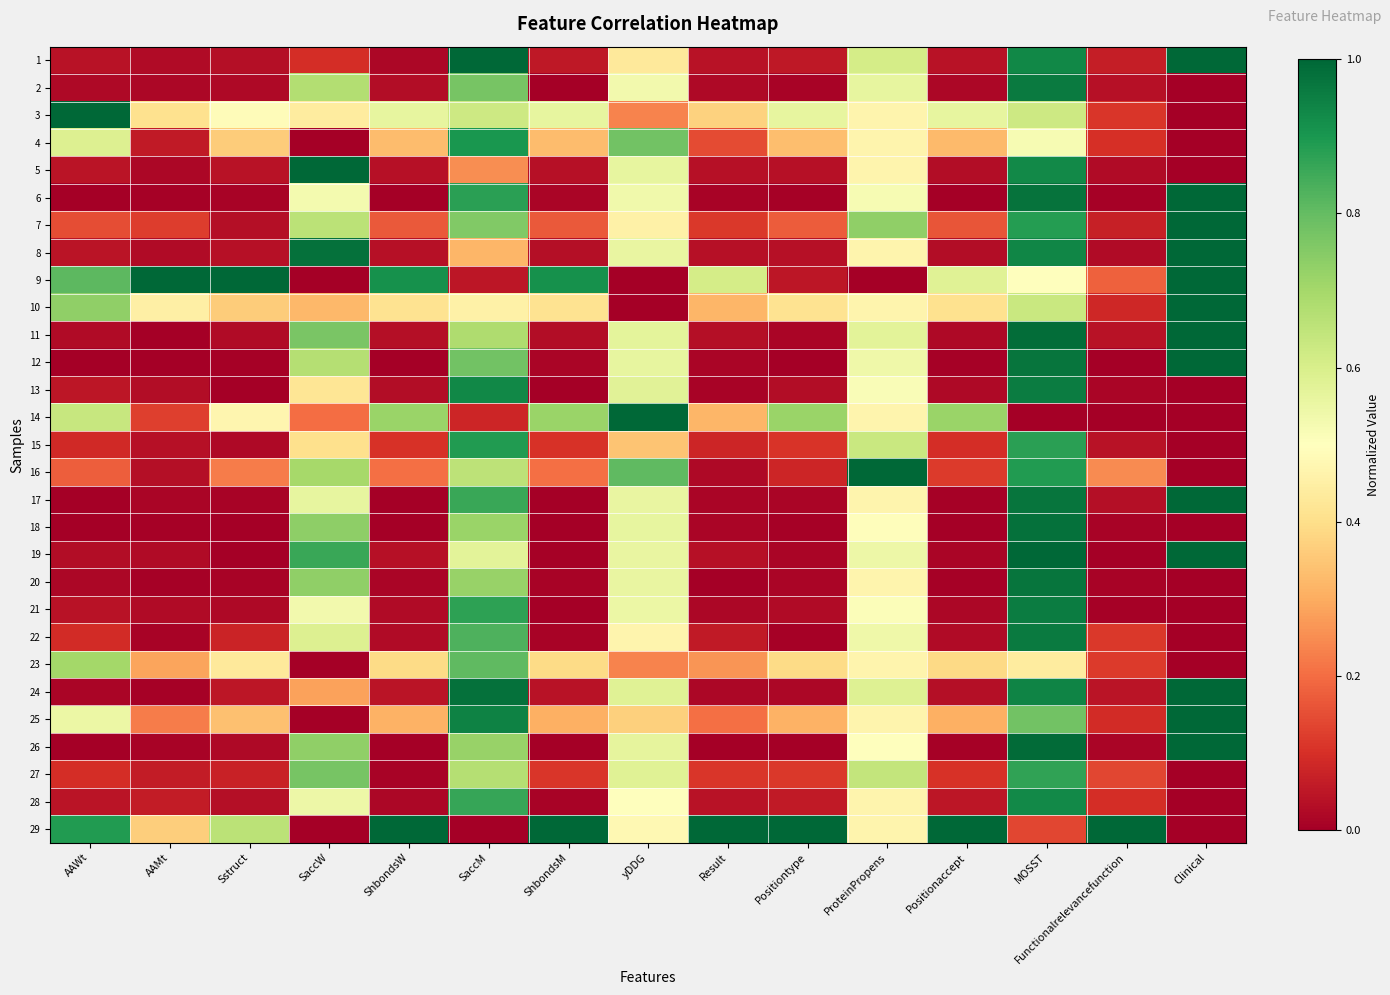

Reading left to right, extract all data points from this chart.

1: AAWt=0.0	AAMt=0.0	Sstruct=0.0	SaccW=0.1	ShbondsW=0.0	SaccM=1.0	ShbondsM=0.1	yDDG=0.4	Result=0.0	Positiontype=0.1	ProteinPropens=0.6	Positionaccept=0.0	MOSST=0.9	Functionalrelevancefunction=0.1	Clinical=1.0
2: AAWt=0.0	AAMt=0.0	Sstruct=0.0	SaccW=0.7	ShbondsW=0.0	SaccM=0.8	ShbondsM=0.0	yDDG=0.5	Result=0.0	Positiontype=0.0	ProteinPropens=0.6	Positionaccept=0.0	MOSST=1.0	Functionalrelevancefunction=0.0	Clinical=0.0
3: AAWt=1.0	AAMt=0.4	Sstruct=0.5	SaccW=0.4	ShbondsW=0.6	SaccM=0.6	ShbondsM=0.6	yDDG=0.2	Result=0.4	Positiontype=0.6	ProteinPropens=0.5	Positionaccept=0.6	MOSST=0.6	Functionalrelevancefunction=0.1	Clinical=0.0
4: AAWt=0.6	AAMt=0.1	Sstruct=0.4	SaccW=0.0	ShbondsW=0.3	SaccM=0.9	ShbondsM=0.3	yDDG=0.8	Result=0.1	Positiontype=0.3	ProteinPropens=0.5	Positionaccept=0.3	MOSST=0.5	Functionalrelevancefunction=0.1	Clinical=0.0
5: AAWt=0.0	AAMt=0.0	Sstruct=0.0	SaccW=1.0	ShbondsW=0.0	SaccM=0.3	ShbondsM=0.0	yDDG=0.6	Result=0.0	Positiontype=0.0	ProteinPropens=0.5	Positionaccept=0.0	MOSST=0.9	Functionalrelevancefunction=0.0	Clinical=0.0
6: AAWt=0.0	AAMt=0.0	Sstruct=0.0	SaccW=0.5	ShbondsW=0.0	SaccM=0.9	ShbondsM=0.0	yDDG=0.5	Result=0.0	Positiontype=0.0	ProteinPropens=0.5	Positionaccept=0.0	MOSST=1.0	Functionalrelevancefunction=0.0	Clinical=1.0
7: AAWt=0.1	AAMt=0.1	Sstruct=0.0	SaccW=0.7	ShbondsW=0.2	SaccM=0.8	ShbondsM=0.2	yDDG=0.5	Result=0.1	Positiontype=0.2	ProteinPropens=0.7	Positionaccept=0.2	MOSST=0.9	Functionalrelevancefunction=0.1	Clinical=1.0
8: AAWt=0.0	AAMt=0.0	Sstruct=0.0	SaccW=1.0	ShbondsW=0.0	SaccM=0.3	ShbondsM=0.0	yDDG=0.6	Result=0.0	Positiontype=0.0	ProteinPropens=0.5	Positionaccept=0.0	MOSST=0.9	Functionalrelevancefunction=0.0	Clinical=1.0
9: AAWt=0.8	AAMt=1.0	Sstruct=1.0	SaccW=0.0	ShbondsW=0.9	SaccM=0.1	ShbondsM=0.9	yDDG=0.0	Result=0.6	Positiontype=0.0	ProteinPropens=0.0	Positionaccept=0.6	MOSST=0.5	Functionalrelevancefunction=0.2	Clinical=1.0
10: AAWt=0.7	AAMt=0.5	Sstruct=0.4	SaccW=0.3	ShbondsW=0.4	SaccM=0.5	ShbondsM=0.4	yDDG=0.0	Result=0.3	Positiontype=0.4	ProteinPropens=0.5	Positionaccept=0.4	MOSST=0.6	Functionalrelevancefunction=0.1	Clinical=1.0
11: AAWt=0.0	AAMt=0.0	Sstruct=0.0	SaccW=0.8	ShbondsW=0.0	SaccM=0.7	ShbondsM=0.0	yDDG=0.6	Result=0.0	Positiontype=0.0	ProteinPropens=0.6	Positionaccept=0.0	MOSST=1.0	Functionalrelevancefunction=0.0	Clinical=1.0
12: AAWt=0.0	AAMt=0.0	Sstruct=0.0	SaccW=0.7	ShbondsW=0.0	SaccM=0.8	ShbondsM=0.0	yDDG=0.6	Result=0.0	Positiontype=0.0	ProteinPropens=0.5	Positionaccept=0.0	MOSST=1.0	Functionalrelevancefunction=0.0	Clinical=1.0
13: AAWt=0.0	AAMt=0.0	Sstruct=0.0	SaccW=0.4	ShbondsW=0.0	SaccM=0.9	ShbondsM=0.0	yDDG=0.6	Result=0.0	Positiontype=0.0	ProteinPropens=0.5	Positionaccept=0.0	MOSST=1.0	Functionalrelevancefunction=0.0	Clinical=0.0
14: AAWt=0.6	AAMt=0.1	Sstruct=0.5	SaccW=0.2	ShbondsW=0.7	SaccM=0.1	ShbondsM=0.7	yDDG=1.0	Result=0.3	Positiontype=0.7	ProteinPropens=0.5	Positionaccept=0.7	MOSST=0.0	Functionalrelevancefunction=0.0	Clinical=0.0
15: AAWt=0.1	AAMt=0.0	Sstruct=0.0	SaccW=0.4	ShbondsW=0.1	SaccM=0.9	ShbondsM=0.1	yDDG=0.3	Result=0.1	Positiontype=0.1	ProteinPropens=0.6	Positionaccept=0.1	MOSST=0.9	Functionalrelevancefunction=0.0	Clinical=0.0
16: AAWt=0.2	AAMt=0.0	Sstruct=0.2	SaccW=0.7	ShbondsW=0.2	SaccM=0.7	ShbondsM=0.2	yDDG=0.8	Result=0.0	Positiontype=0.1	ProteinPropens=1.0	Positionaccept=0.1	MOSST=0.9	Functionalrelevancefunction=0.2	Clinical=0.0
17: AAWt=0.0	AAMt=0.0	Sstruct=0.0	SaccW=0.6	ShbondsW=0.0	SaccM=0.9	ShbondsM=0.0	yDDG=0.6	Result=0.0	Positiontype=0.0	ProteinPropens=0.5	Positionaccept=0.0	MOSST=1.0	Functionalrelevancefunction=0.0	Clinical=1.0
18: AAWt=0.0	AAMt=0.0	Sstruct=0.0	SaccW=0.7	ShbondsW=0.0	SaccM=0.7	ShbondsM=0.0	yDDG=0.6	Result=0.0	Positiontype=0.0	ProteinPropens=0.5	Positionaccept=0.0	MOSST=1.0	Functionalrelevancefunction=0.0	Clinical=0.0
19: AAWt=0.0	AAMt=0.0	Sstruct=0.0	SaccW=0.9	ShbondsW=0.0	SaccM=0.6	ShbondsM=0.0	yDDG=0.6	Result=0.0	Positiontype=0.0	ProteinPropens=0.5	Positionaccept=0.0	MOSST=1.0	Functionalrelevancefunction=0.0	Clinical=1.0
20: AAWt=0.0	AAMt=0.0	Sstruct=0.0	SaccW=0.7	ShbondsW=0.0	SaccM=0.7	ShbondsM=0.0	yDDG=0.6	Result=0.0	Positiontype=0.0	ProteinPropens=0.5	Positionaccept=0.0	MOSST=1.0	Functionalrelevancefunction=0.0	Clinical=0.0
21: AAWt=0.0	AAMt=0.0	Sstruct=0.0	SaccW=0.5	ShbondsW=0.0	SaccM=0.9	ShbondsM=0.0	yDDG=0.5	Result=0.0	Positiontype=0.0	ProteinPropens=0.5	Positionaccept=0.0	MOSST=1.0	Functionalrelevancefunction=0.0	Clinical=0.0
22: AAWt=0.1	AAMt=0.0	Sstruct=0.1	SaccW=0.6	ShbondsW=0.0	SaccM=0.8	ShbondsM=0.0	yDDG=0.5	Result=0.1	Positiontype=0.0	ProteinPropens=0.5	Positionaccept=0.0	MOSST=1.0	Functionalrelevancefunction=0.1	Clinical=0.0
23: AAWt=0.7	AAMt=0.3	Sstruct=0.4	SaccW=0.0	ShbondsW=0.4	SaccM=0.8	ShbondsM=0.4	yDDG=0.2	Result=0.3	Positiontype=0.4	ProteinPropens=0.5	Positionaccept=0.4	MOSST=0.4	Functionalrelevancefunction=0.1	Clinical=0.0
24: AAWt=0.0	AAMt=0.0	Sstruct=0.0	SaccW=0.3	ShbondsW=0.0	SaccM=1.0	ShbondsM=0.0	yDDG=0.6	Result=0.0	Positiontype=0.0	ProteinPropens=0.6	Positionaccept=0.0	MOSST=0.9	Functionalrelevancefunction=0.0	Clinical=1.0
25: AAWt=0.5	AAMt=0.2	Sstruct=0.3	SaccW=0.0	ShbondsW=0.3	SaccM=0.9	ShbondsM=0.3	yDDG=0.4	Result=0.2	Positiontype=0.3	ProteinPropens=0.5	Positionaccept=0.3	MOSST=0.8	Functionalrelevancefunction=0.1	Clinical=1.0
26: AAWt=0.0	AAMt=0.0	Sstruct=0.0	SaccW=0.7	ShbondsW=0.0	SaccM=0.7	ShbondsM=0.0	yDDG=0.6	Result=0.0	Positiontype=0.0	ProteinPropens=0.5	Positionaccept=0.0	MOSST=1.0	Functionalrelevancefunction=0.0	Clinical=1.0
27: AAWt=0.1	AAMt=0.1	Sstruct=0.1	SaccW=0.8	ShbondsW=0.0	SaccM=0.7	ShbondsM=0.1	yDDG=0.6	Result=0.1	Positiontype=0.1	ProteinPropens=0.6	Positionaccept=0.1	MOSST=0.9	Functionalrelevancefunction=0.1	Clinical=0.0
28: AAWt=0.0	AAMt=0.1	Sstruct=0.0	SaccW=0.5	ShbondsW=0.0	SaccM=0.9	ShbondsM=0.0	yDDG=0.5	Result=0.0	Positiontype=0.1	ProteinPropens=0.5	Positionaccept=0.0	MOSST=0.9	Functionalrelevancefunction=0.1	Clinical=0.0
29: AAWt=0.9	AAMt=0.4	Sstruct=0.7	SaccW=0.0	ShbondsW=1.0	SaccM=0.0	ShbondsM=1.0	yDDG=0.5	Result=1.0	Positiontype=1.0	ProteinPropens=0.5	Positionaccept=1.0	MOSST=0.1	Functionalrelevancefunction=1.0	Clinical=0.0